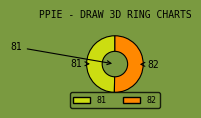

Between 81 and 82, which is larger?

82